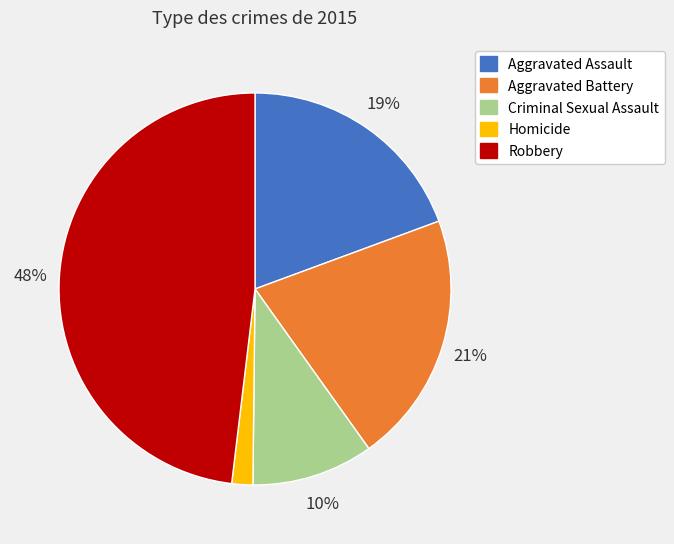

True or false: Aggravated Battery accounts for 21% of the total.

True